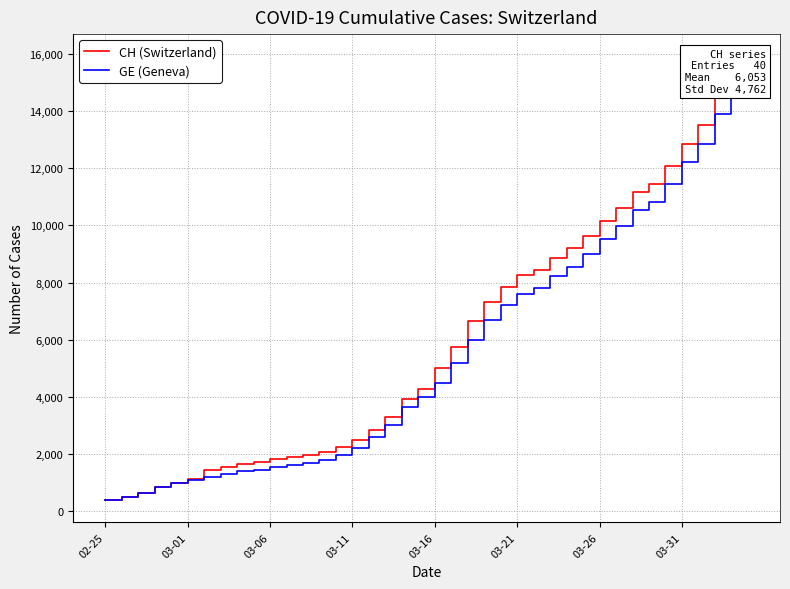

True or false: CH (Switzerland) and GE (Geneva) intersect in this chart.

False